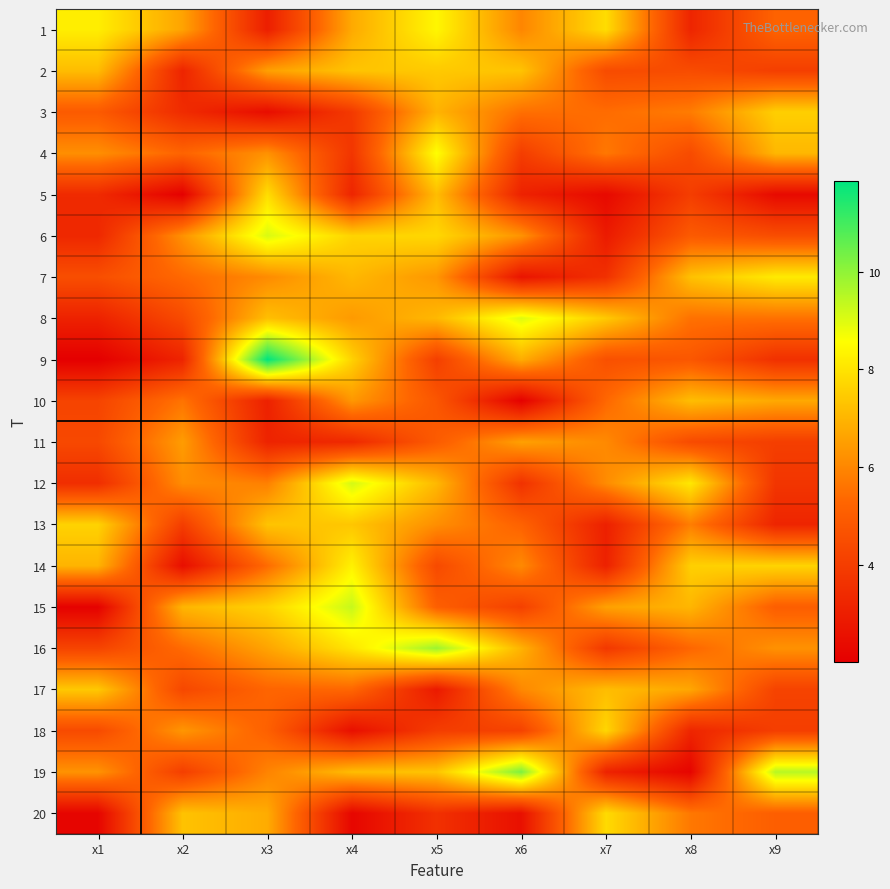

Reading left to right, transcribe all the data shown in this chart.

1: x1=8.2	x2=6.6	x3=3.0	x4=6.8	x5=8.4	x6=6.0	x7=7.9	x8=3.2	x9=5.2
2: x1=7.2	x2=3.2	x3=6.5	x4=7.3	x5=7.4	x6=7.3	x7=4.5	x8=4.5	x9=4.0
3: x1=4.9	x2=3.4	x3=2.4	x4=3.9	x5=7.0	x6=5.5	x7=5.4	x8=5.8	x9=7.6
4: x1=6.2	x2=5.2	x3=6.2	x4=3.7	x5=8.6	x6=4.0	x7=5.7	x8=4.4	x9=7.0
5: x1=3.4	x2=2.1	x3=7.9	x4=3.2	x5=7.2	x6=3.1	x7=2.3	x8=4.0	x9=2.4
6: x1=3.3	x2=6.2	x3=9.1	x4=7.6	x5=7.7	x6=6.3	x7=2.9	x8=4.9	x9=4.5
7: x1=4.5	x2=5.4	x3=6.1	x4=7.1	x5=6.3	x6=2.7	x7=3.6	x8=7.3	x9=8.2
8: x1=3.1	x2=4.4	x3=7.2	x4=6.4	x5=7.1	x6=9.0	x7=7.4	x8=5.5	x9=5.5
9: x1=2.0	x2=3.2	x3=11.9	x4=7.6	x5=4.0	x6=6.8	x7=4.6	x8=4.8	x9=3.6
10: x1=4.2	x2=5.6	x3=3.1	x4=6.4	x5=4.8	x6=2.1	x7=5.3	x8=7.2	x9=6.7
11: x1=4.4	x2=6.5	x3=3.2	x4=3.3	x5=5.0	x6=6.6	x7=6.1	x8=4.4	x9=4.0
12: x1=3.5	x2=6.1	x3=5.9	x4=9.1	x5=7.1	x6=3.6	x7=6.1	x8=8.1	x9=3.7
13: x1=7.6	x2=4.0	x3=7.3	x4=7.4	x5=6.2	x6=5.2	x7=3.1	x8=5.8	x9=3.2
14: x1=7.0	x2=2.5	x3=5.4	x4=8.3	x5=4.4	x6=6.1	x7=3.1	x8=7.6	x9=7.7
15: x1=2.1	x2=7.0	x3=7.6	x4=9.3	x5=5.1	x6=4.1	x7=6.6	x8=7.0	x9=5.1
16: x1=4.2	x2=5.4	x3=6.6	x4=8.0	x5=9.9	x6=6.9	x7=3.8	x8=5.3	x9=6.2
17: x1=7.4	x2=4.3	x3=5.3	x4=5.3	x5=2.9	x6=6.0	x7=7.2	x8=6.7	x9=4.2
18: x1=4.4	x2=6.3	x3=5.1	x4=2.5	x5=4.0	x6=4.2	x7=7.7	x8=3.2	x9=4.0
19: x1=6.3	x2=4.0	x3=5.9	x4=7.2	x5=7.3	x6=10.3	x7=3.1	x8=2.2	x9=9.5
20: x1=2.2	x2=7.3	x3=6.8	x4=2.2	x5=3.6	x6=2.6	x7=7.8	x8=5.7	x9=5.1